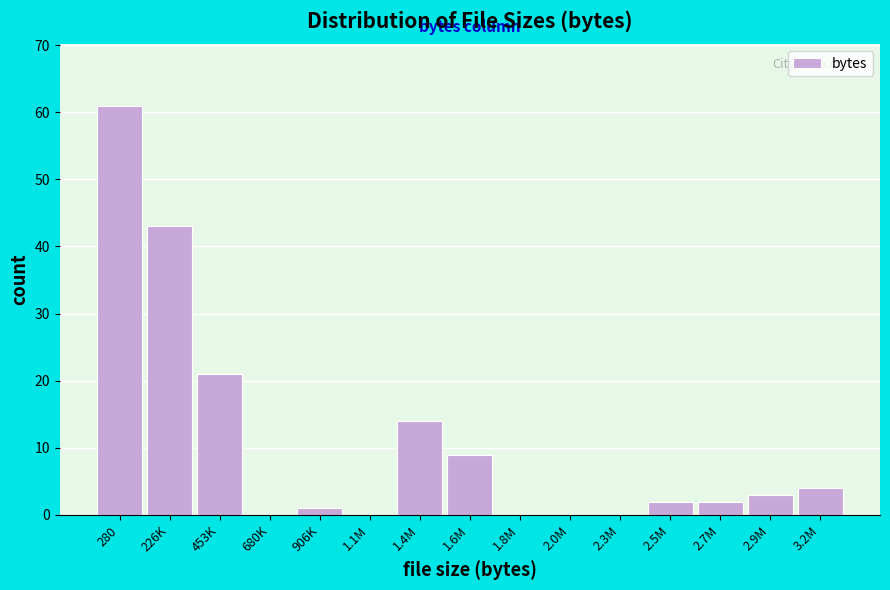

Reading left to right, list all the values displayed in this chart.

280=61	226K=43	453K=21	680K=0	906K=1	1.1M=0	1.4M=14	1.6M=9	1.8M=0	2.0M=0	2.3M=0	2.5M=2	2.7M=2	2.9M=3	3.2M=4